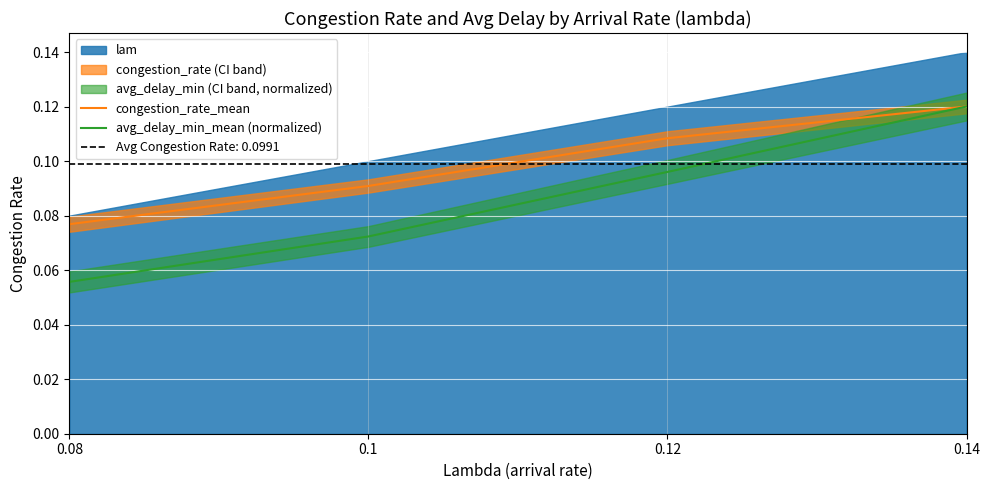

How many lines are shown in the chart?

2